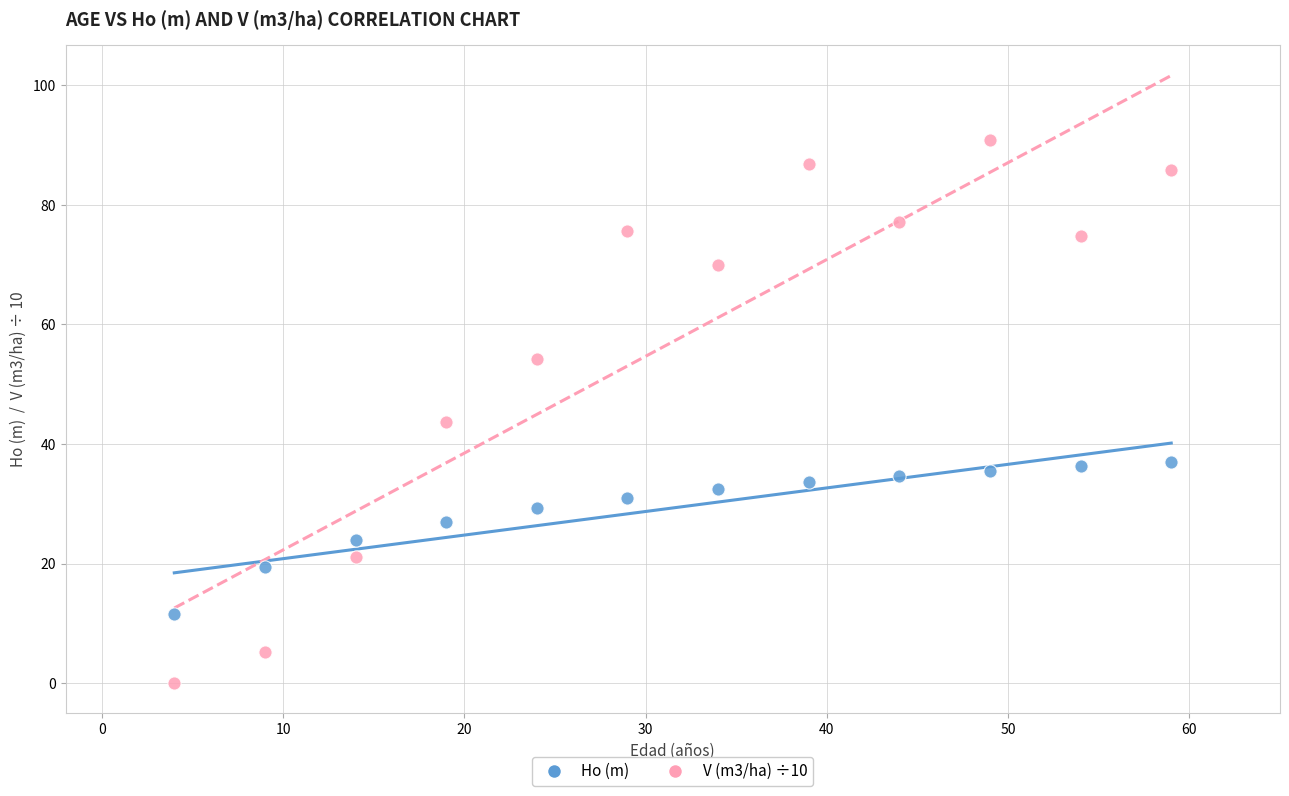

Which series reaches the maximum Y coordinate?

V (m3/ha) ÷10